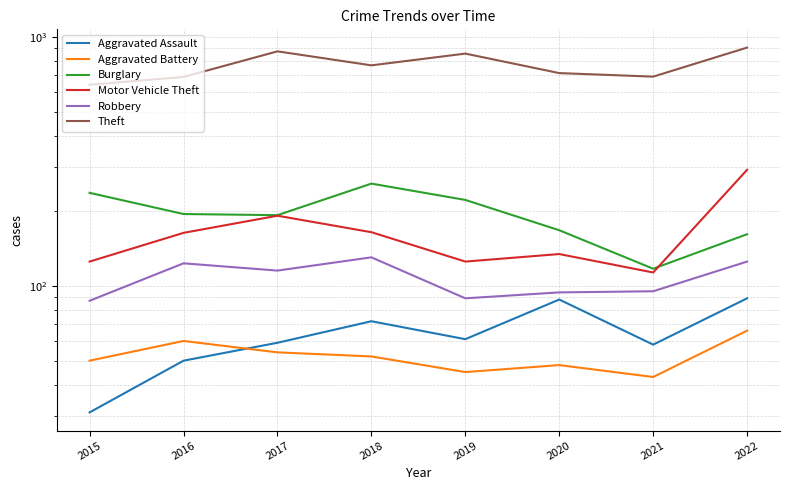

At how many categories does at least one series exceed 709?

5